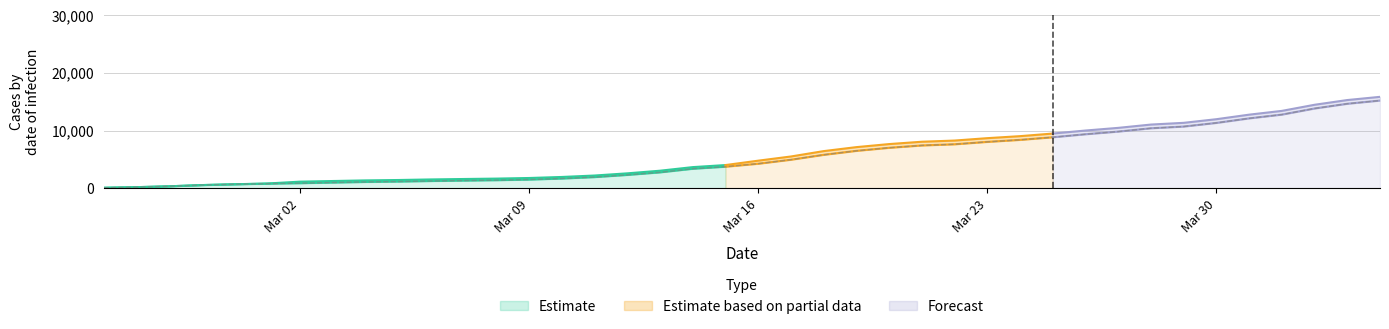

At which label is the value closest to 7640?

2020-03-22